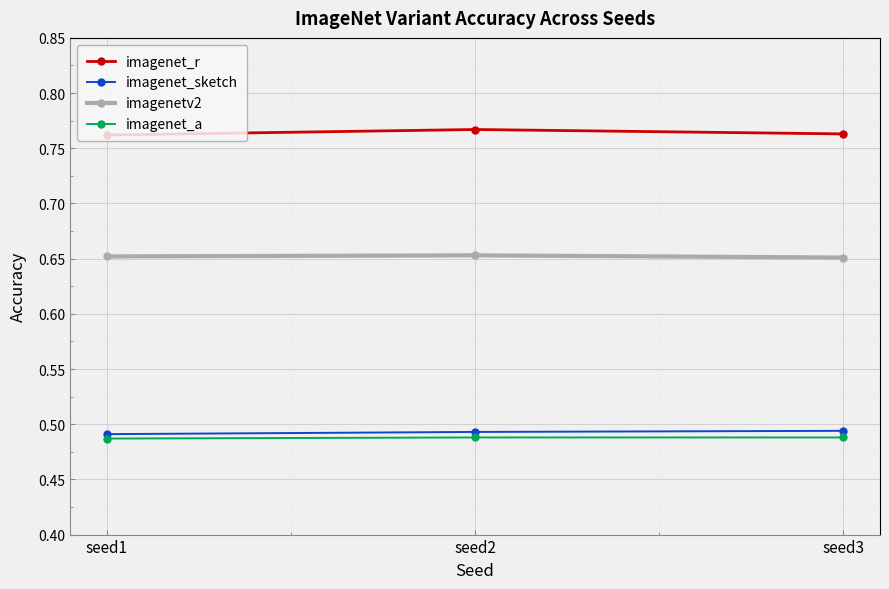

Count the imagenet_sketch values in the range 0 to 1.

3